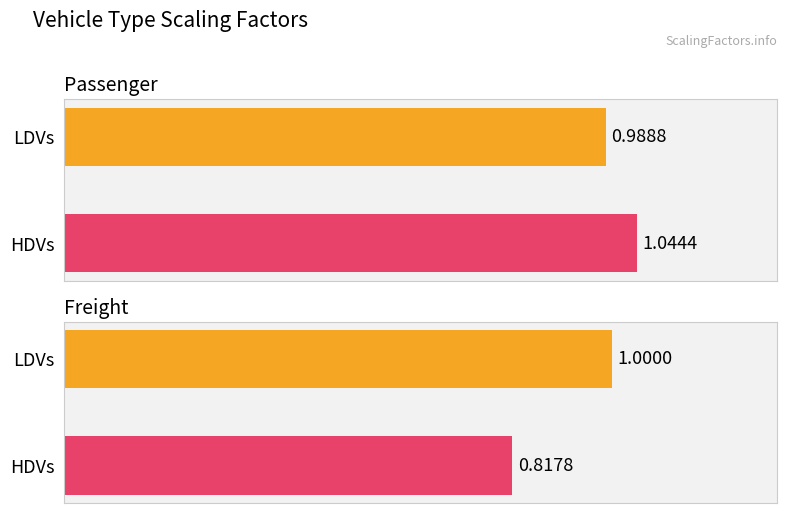

Reading left to right, transcribe all the data shown in this chart.

Passenger: 1.0	1.0
Freight: 1.0	0.8